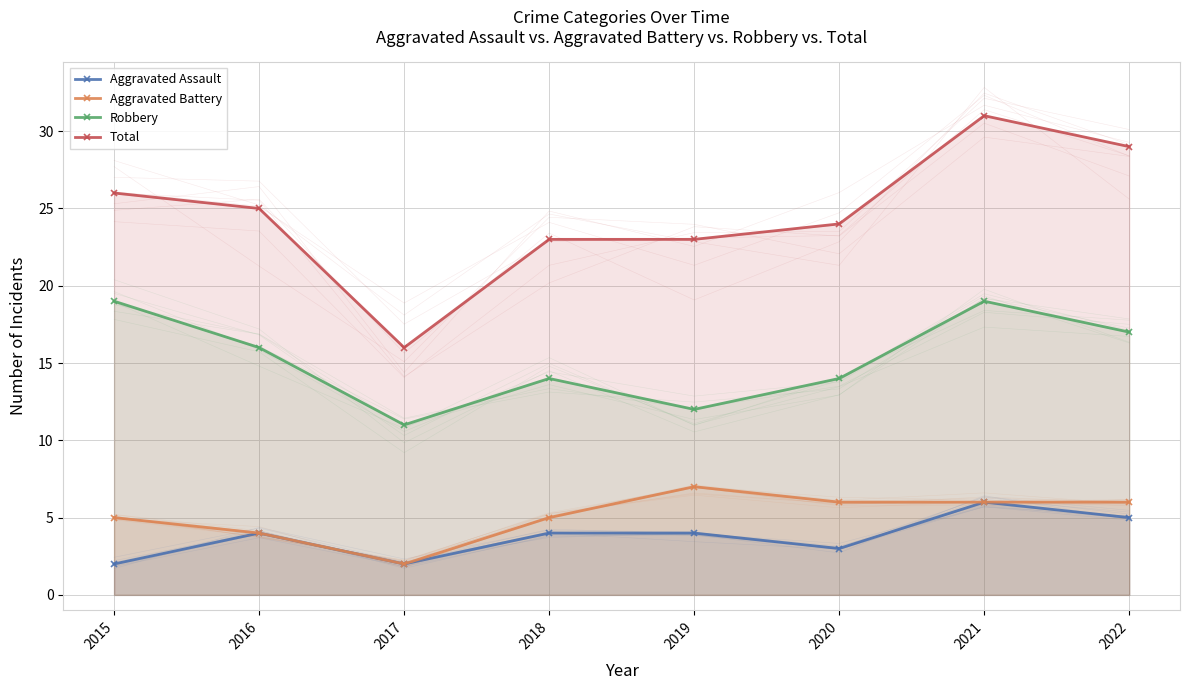

Is it true that Aggravated Assault equals 2 at 2015?

True